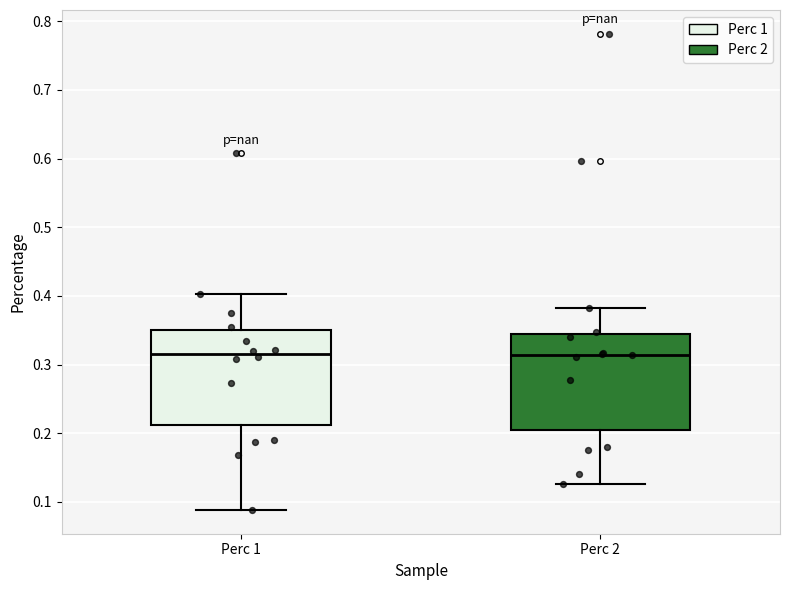

Where does the median line of the box for Perc 2 sit on the y-axis? The values are not printed on the chart, so give them approximately, as read against the axis.

0.31